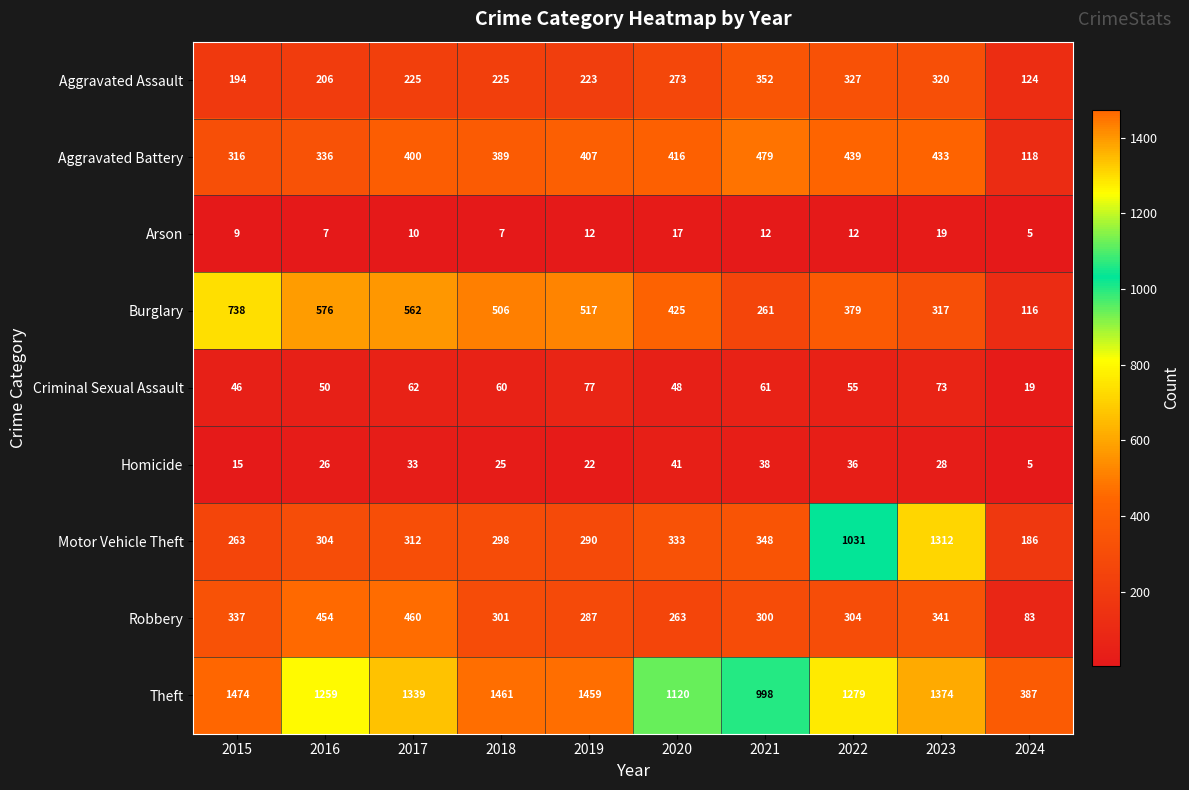

Rank the categories by Burglary value from lowest to highest.

2024, 2021, 2023, 2022, 2020, 2018, 2019, 2017, 2016, 2015